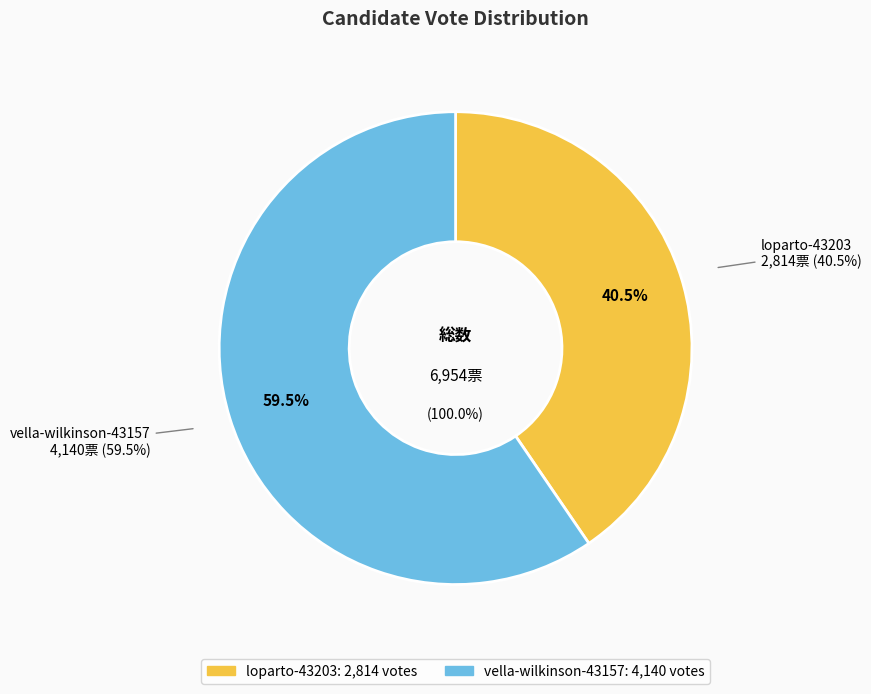

What is the ratio of the value at vella-wilkinson-43157 to the value at loparto-43203?

1.5